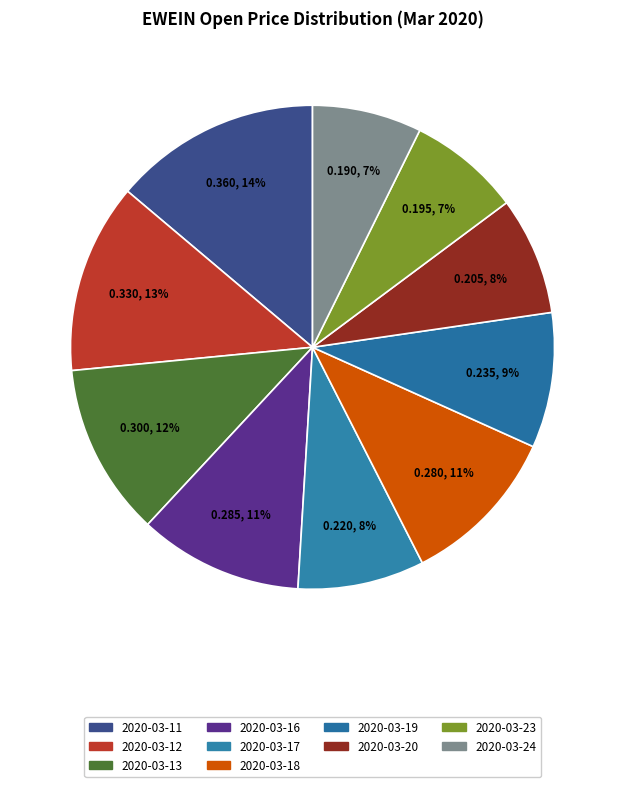

To the nearest percent, what portion does 2020-03-13 represent?

12%